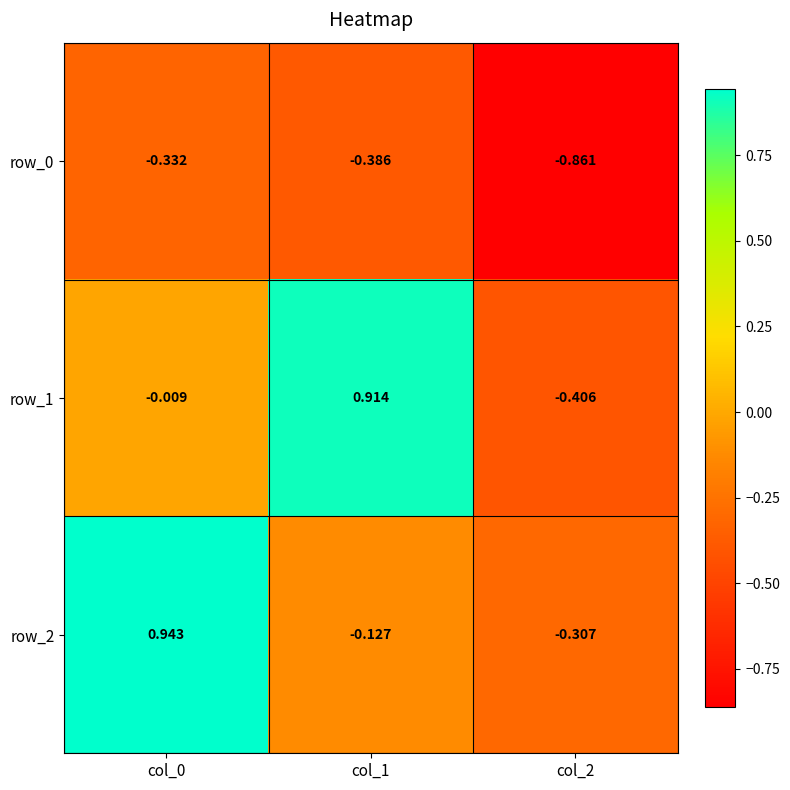

How many values in row_2 are above zero?

1